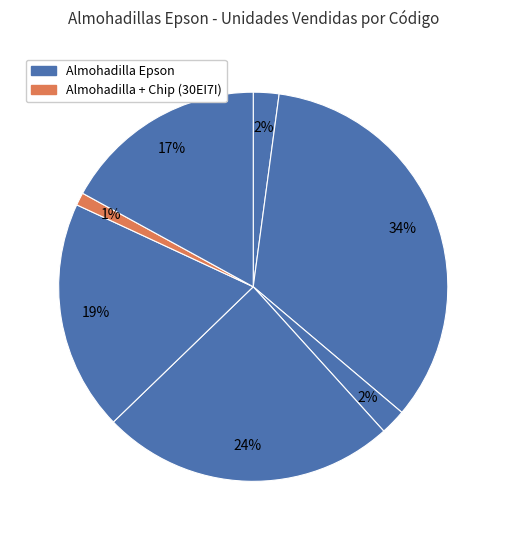

How many segments does this pie chart have?

7